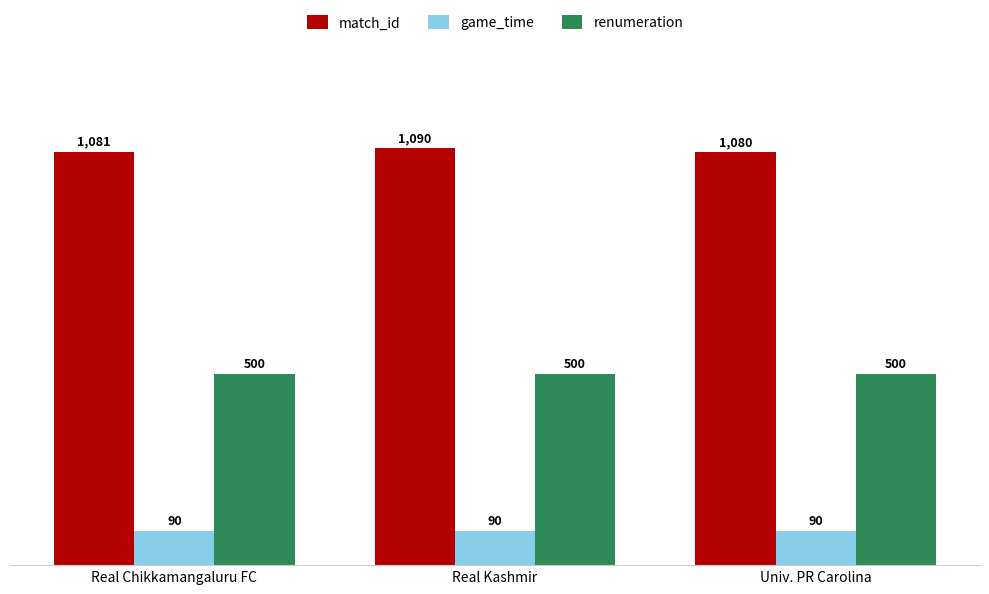

Reading left to right, what are all the values shown in this chart?

match_id: Real Chikkamangaluru FC=1081	Real Kashmir=1090	Univ. PR Carolina=1080
game_time: Real Chikkamangaluru FC=90	Real Kashmir=90	Univ. PR Carolina=90
renumeration: Real Chikkamangaluru FC=500	Real Kashmir=500	Univ. PR Carolina=500